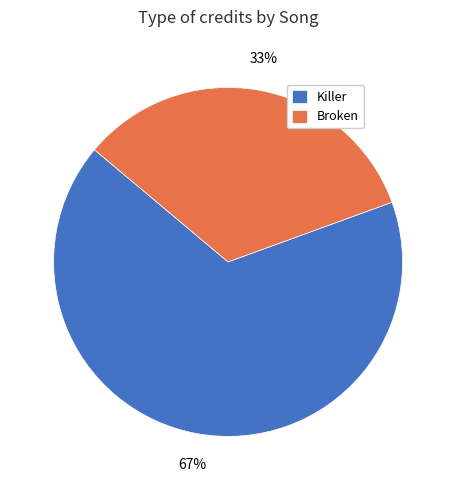

The Killer slice represents 67% of the pie. True or false?

True